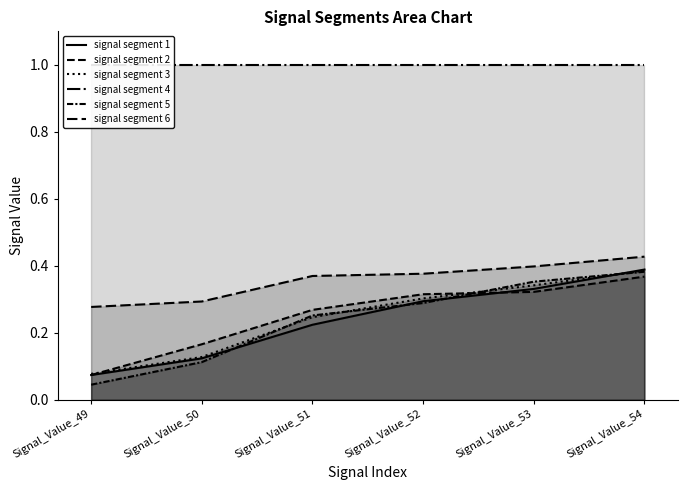

Does the chart display data point markers on the line(s)?

No